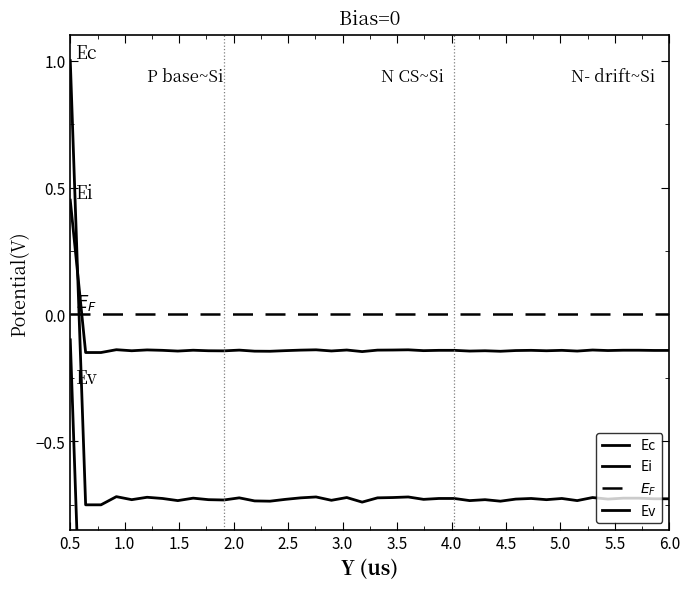

Rank the series by their maximum value, from highest to lowest.

Ec, Ei, $E_F$, Ev